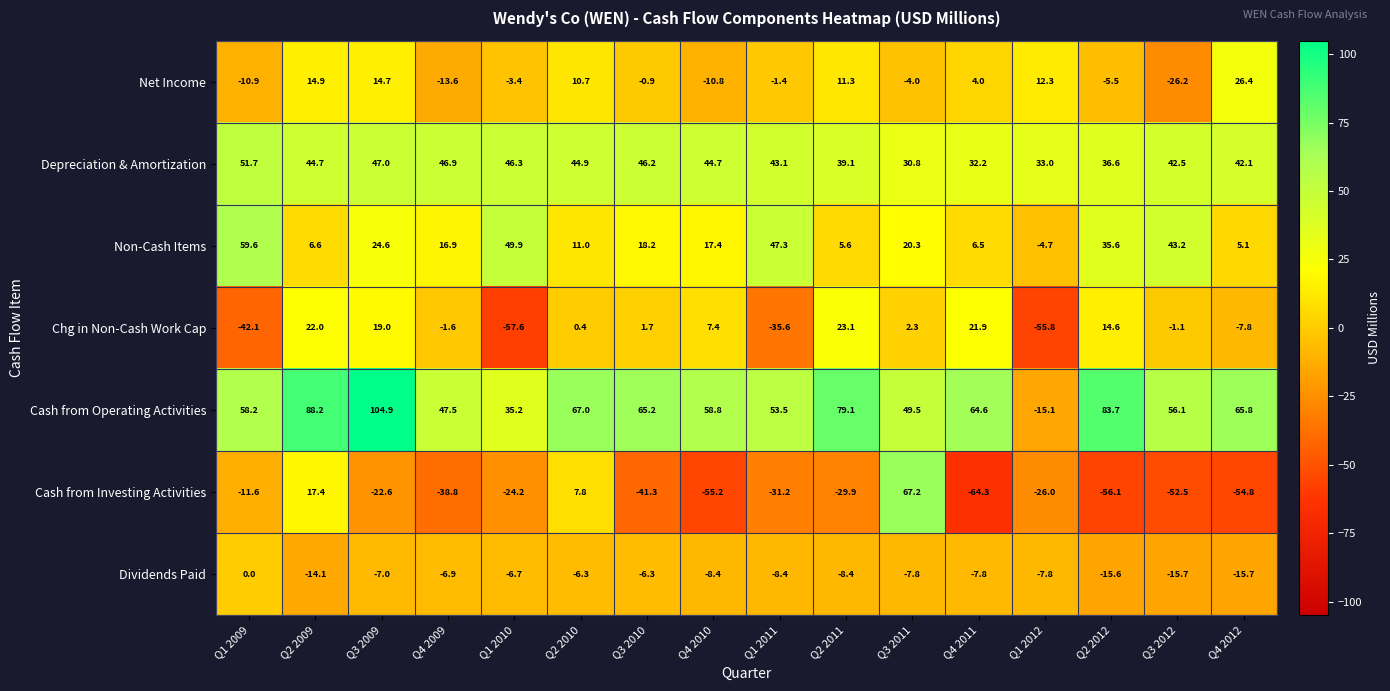

List the series in order of their peak value, highest first.

Cash from Operating Activities, Cash from Investing Activities, Non-Cash Items, Depreciation & Amortization, Net Income, Chg in Non-Cash Work Cap, Dividends Paid